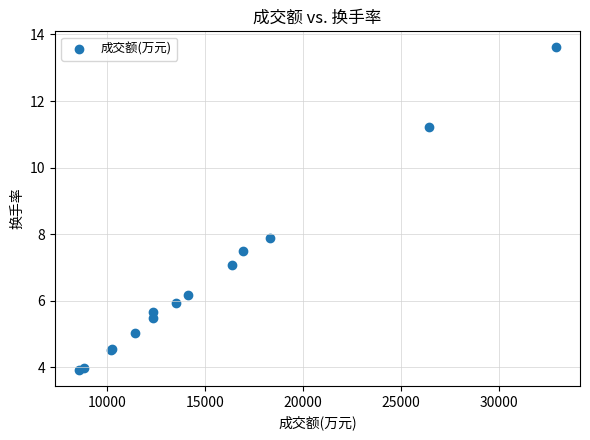

What Y value in the scatter plot is closest to 8?

7.9